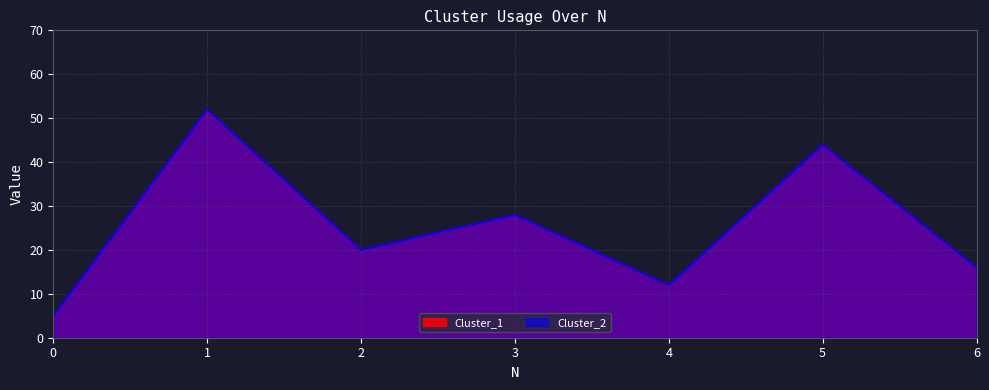

True or false: Cluster_1 and Cluster_2 cross at least once.

False